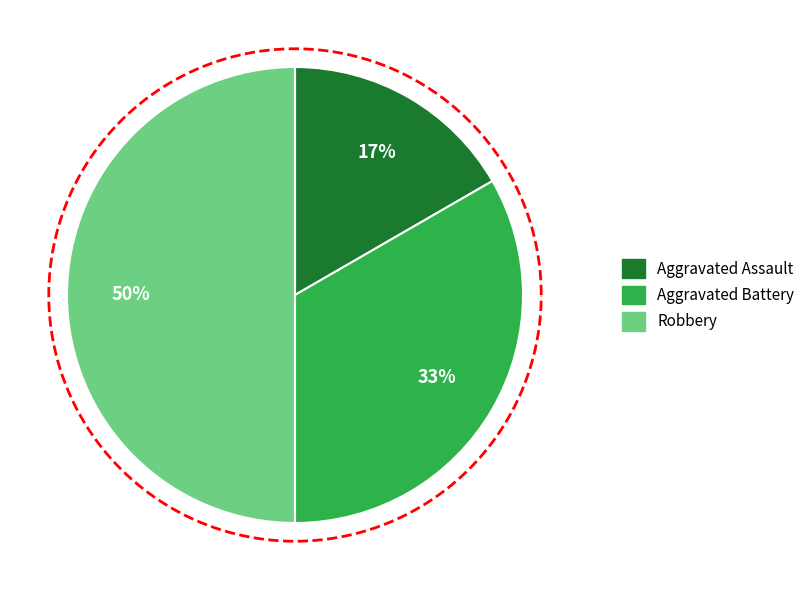

What percentage is the Robbery slice, to the nearest percent?

50%